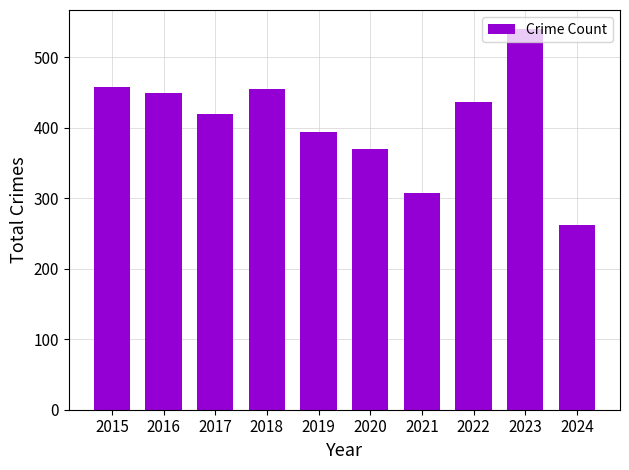

The value at 2022 is 132. True or false?

False